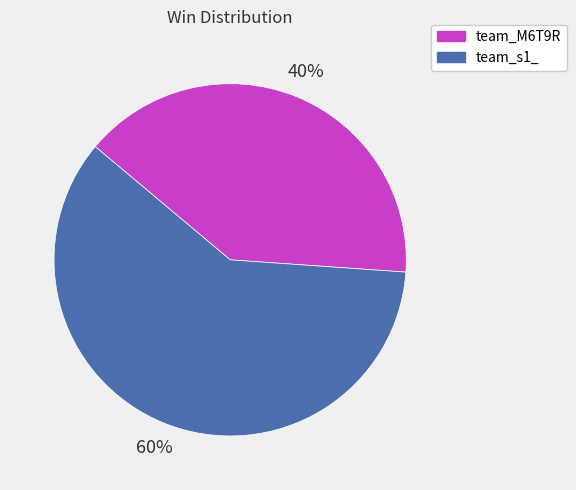

To the nearest percent, what is the combined percentage of team_M6T9R and team_s1_?

100%